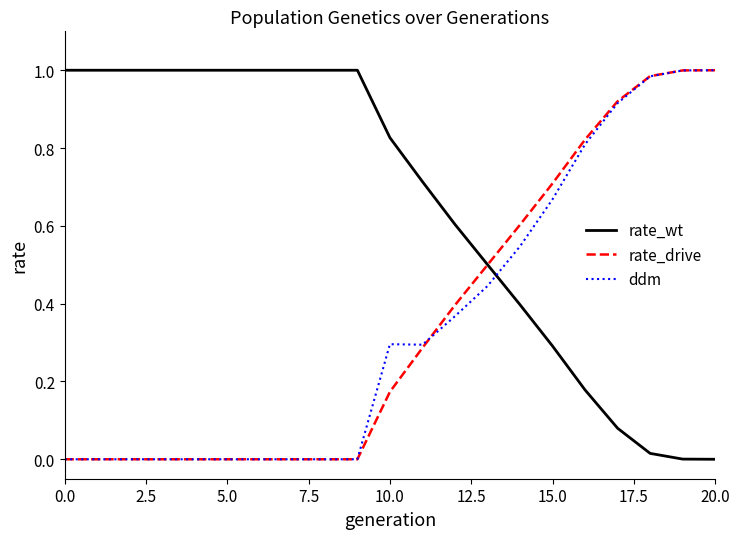

True or false: rate_wt and rate_drive cross at least once.

True